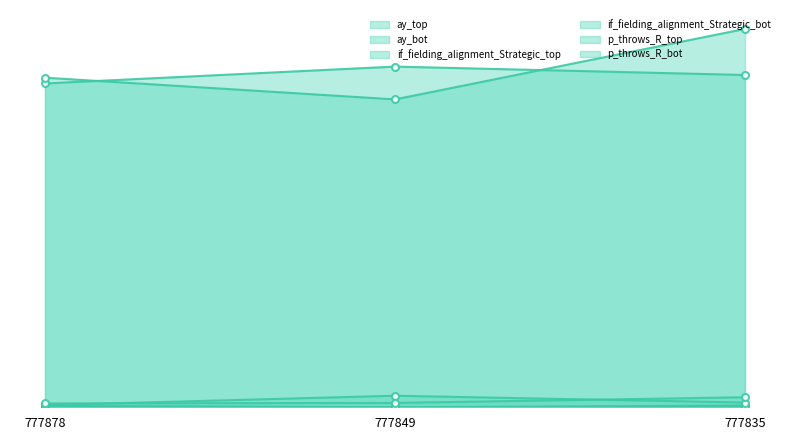

At which category does the chart reach its minimum across all series?

777849